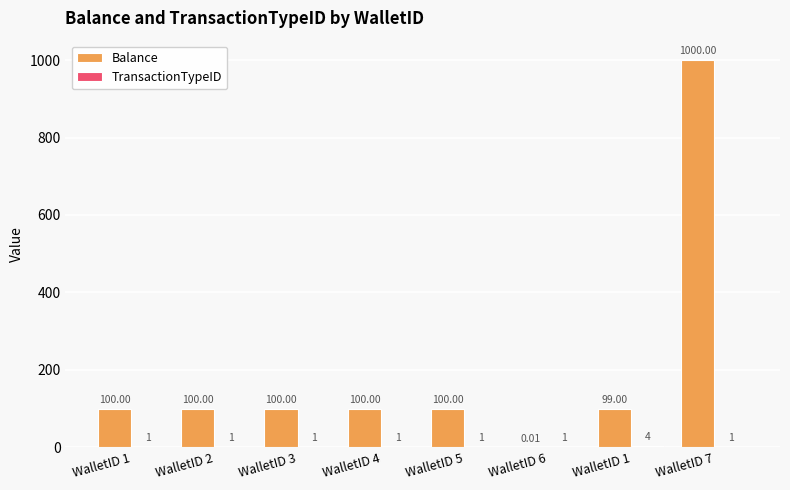

How many categories are shown in the chart?

8